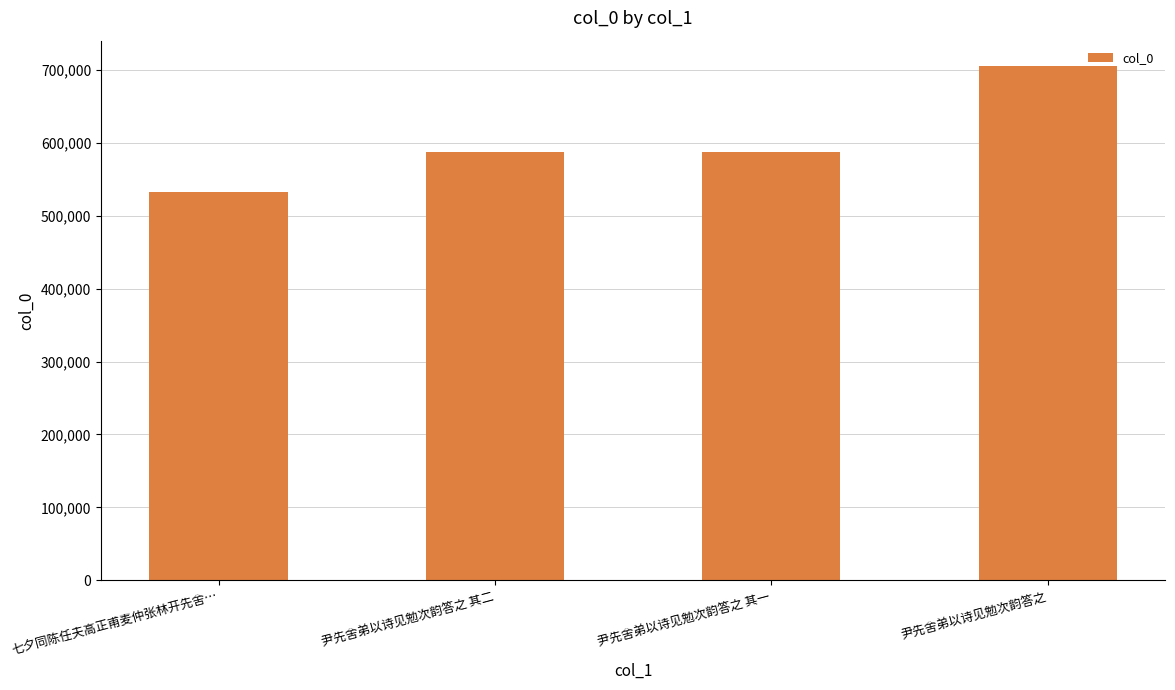

What is the average value?

603400